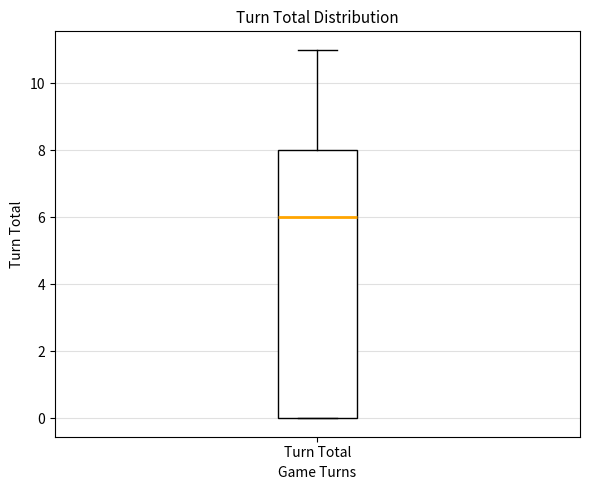

Transcribe this box plot: give where the median line is, the range the box spans, and where the two whiskers end, as read against the y-axis. The values are not printed on the chart, so give them approximately, as read against the axis.

median 6, box 0 to 8, whiskers 0 to 11